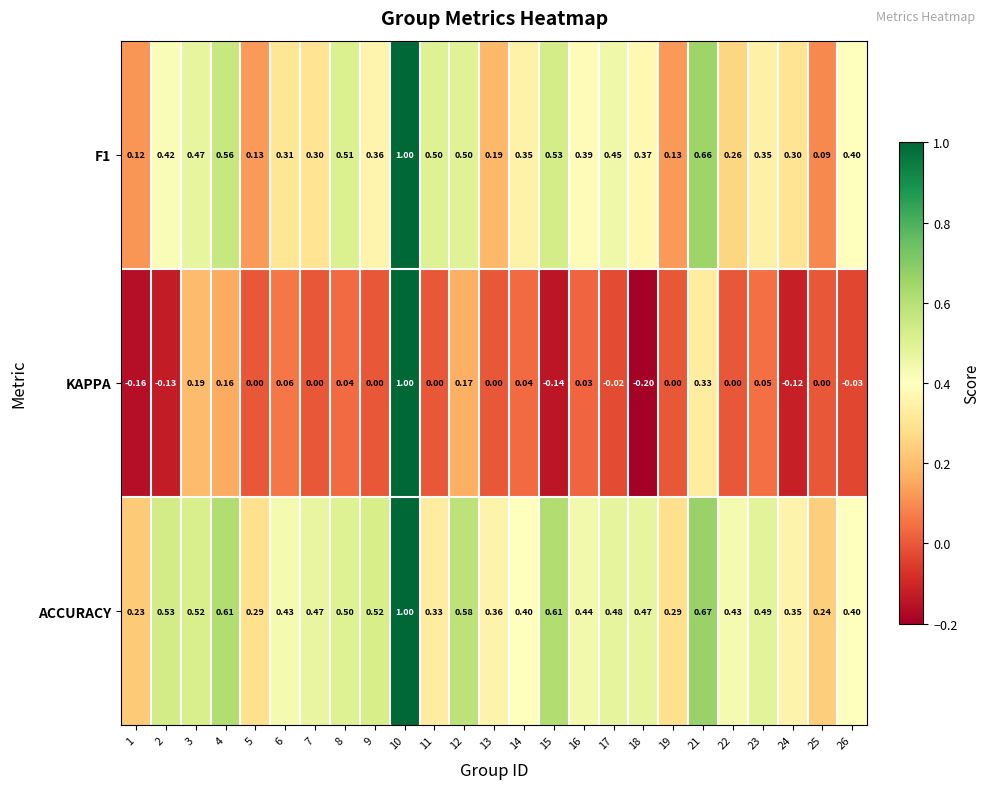

Is the value of F1 at 21 greater than the value of KAPPA at 2?

Yes